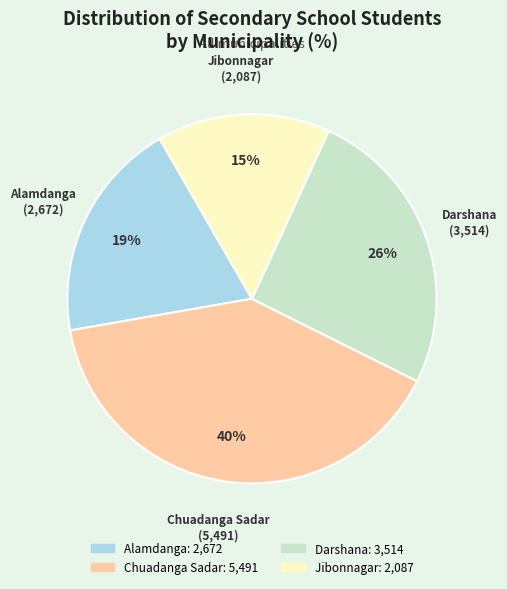

What is the ratio of the value at Jibonnagar to the value at Alamdanga?

0.8